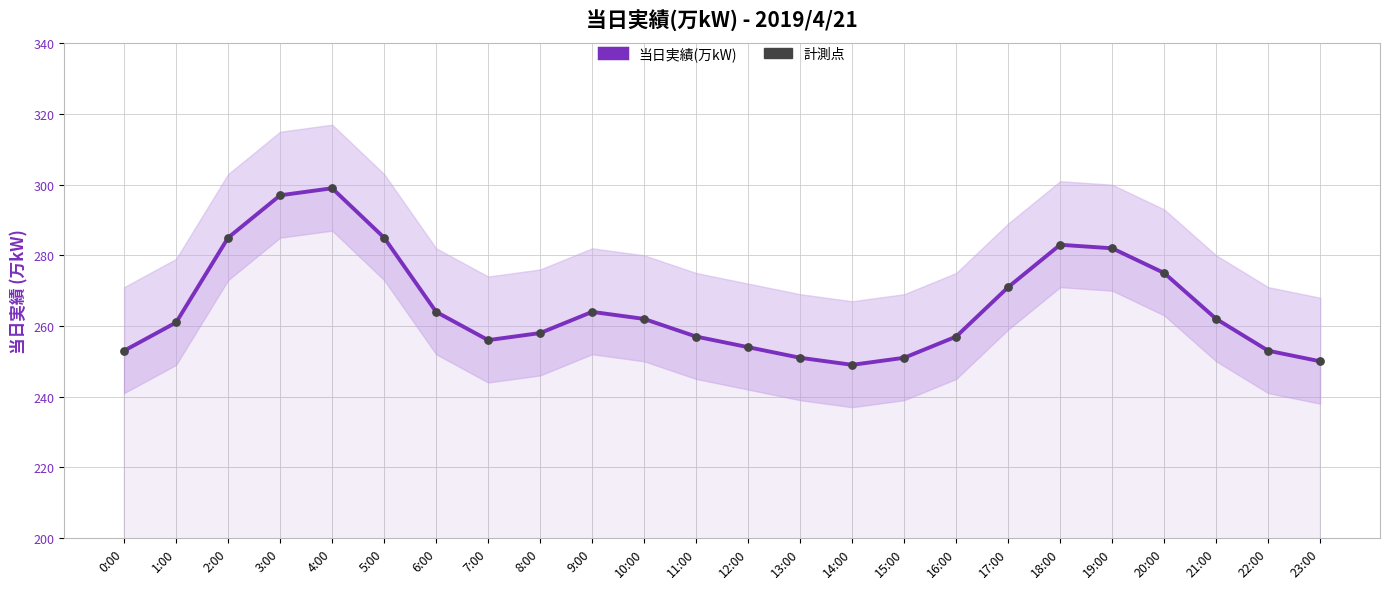

Is the value of 当日実績(万kW) at 1:00 greater than the value of 計測点 at 17:00?

No